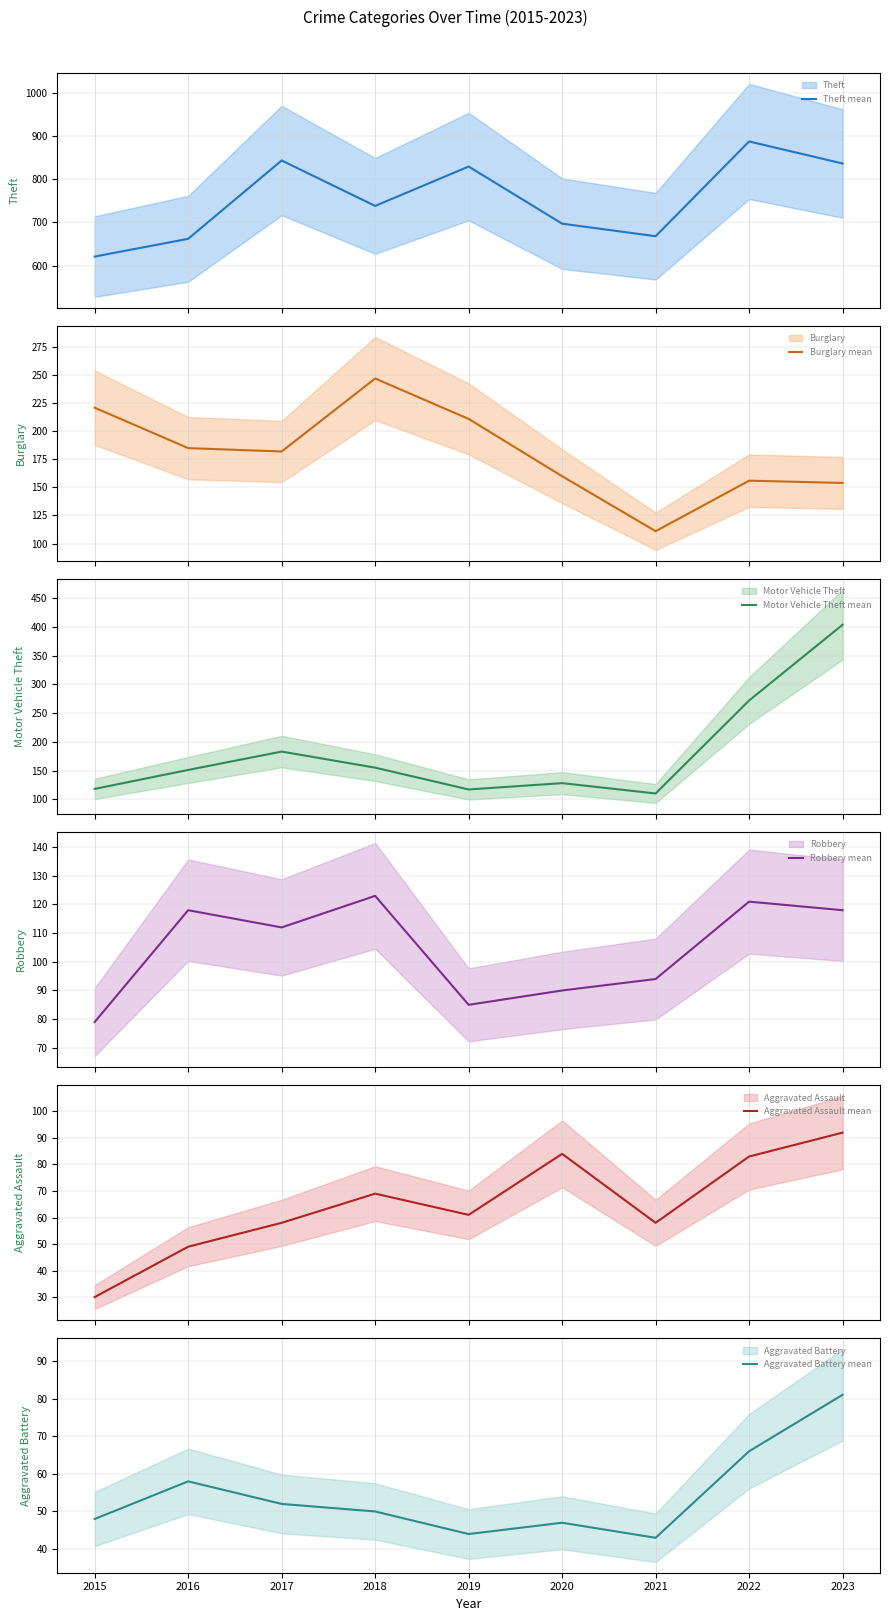

True or false: Aggravated Assault mean has a value of 30 at 2015.

True